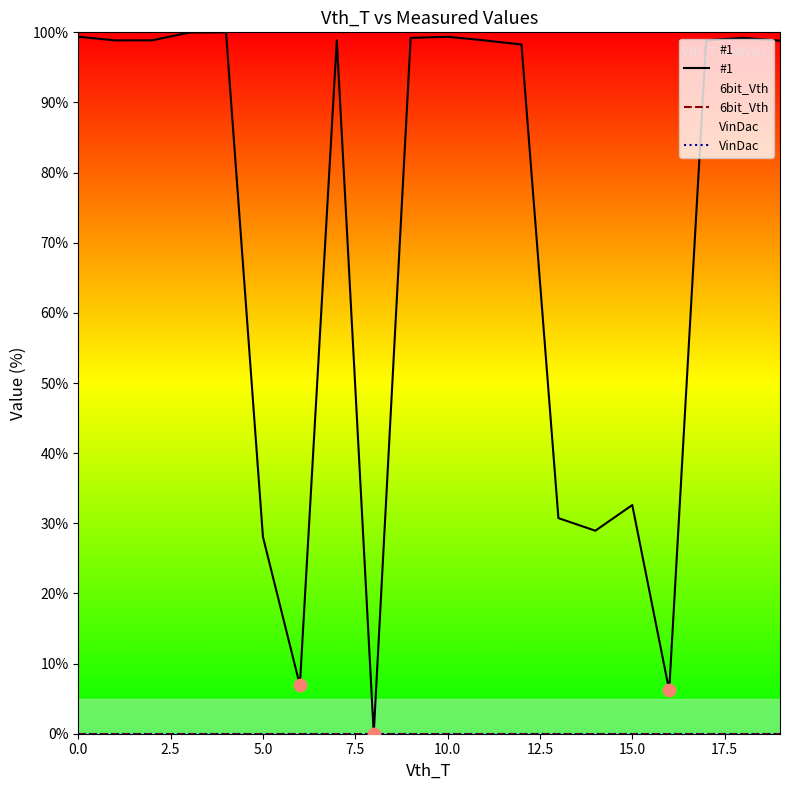

Which series has the largest Y range (max minus min)?

#1